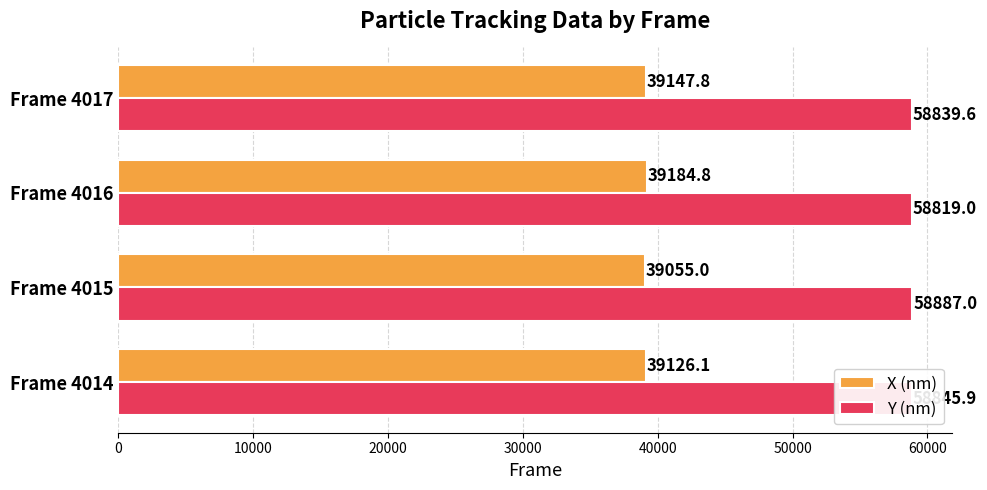

What is the difference between the highest and lowest values at Frame 4017?

19691.8